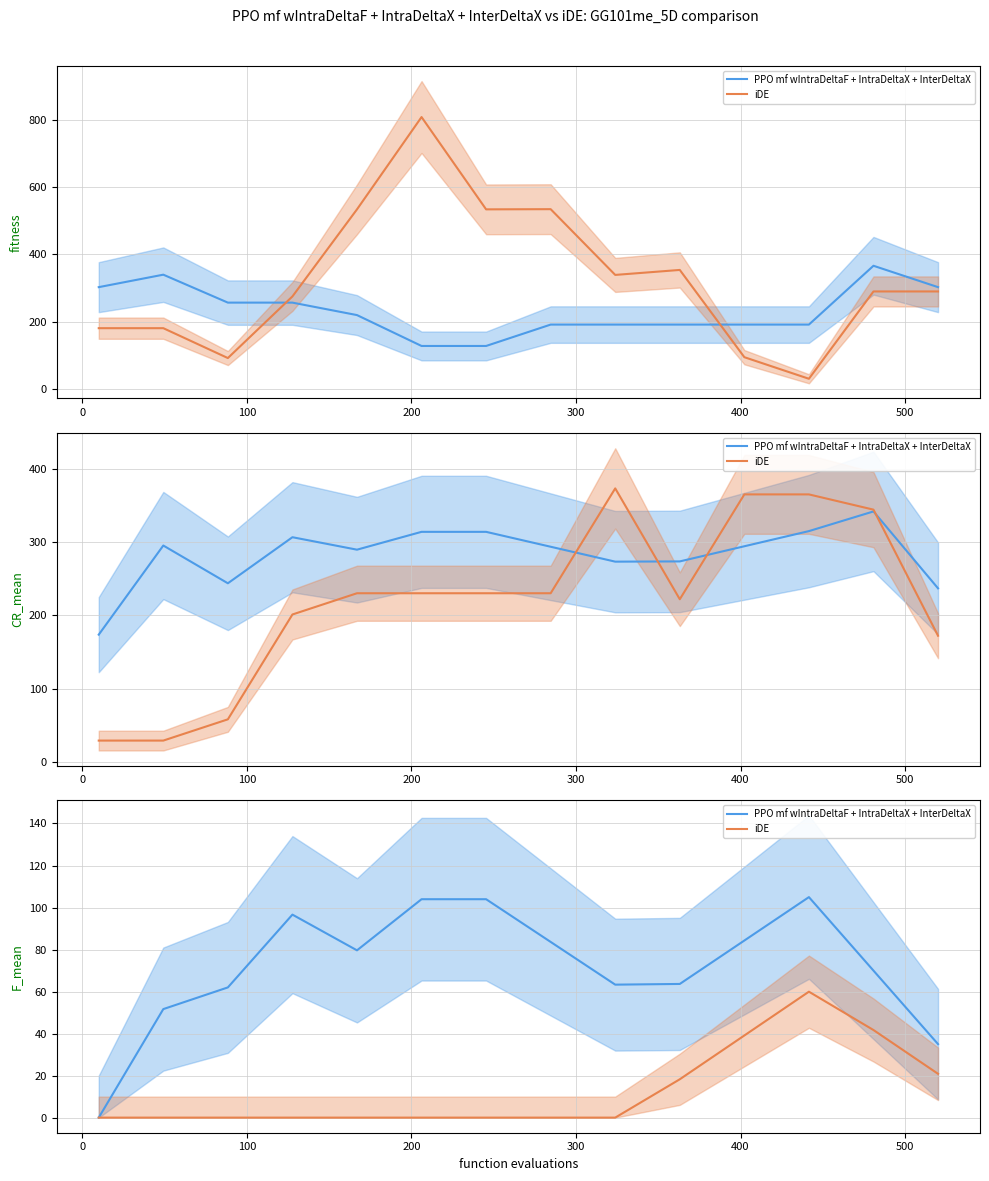

What is the value of the PPO mf wIntraDeltaF + IntraDeltaX + InterDeltaX point at the 10th from the left?

63.6